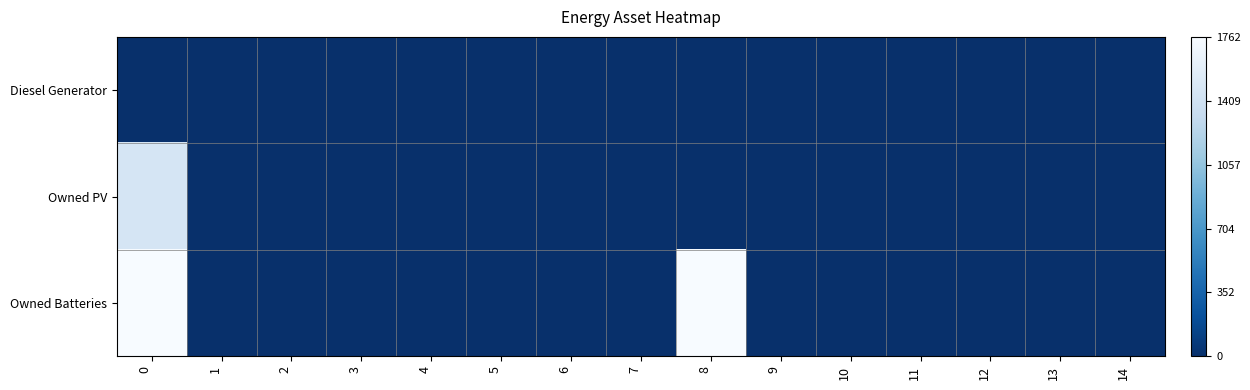

Between 4 and 14, which series saw the biggest shift?

Diesel Generator